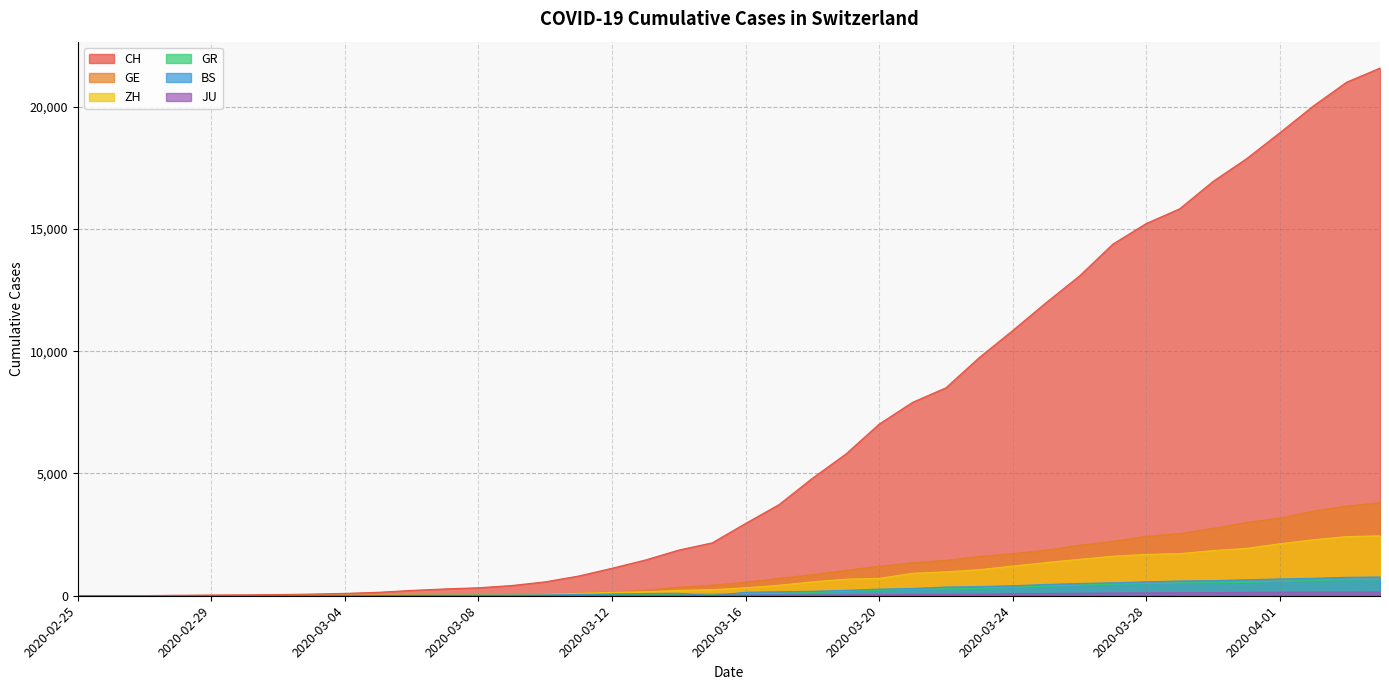

True or false: GR and ZH intersect in this chart.

False